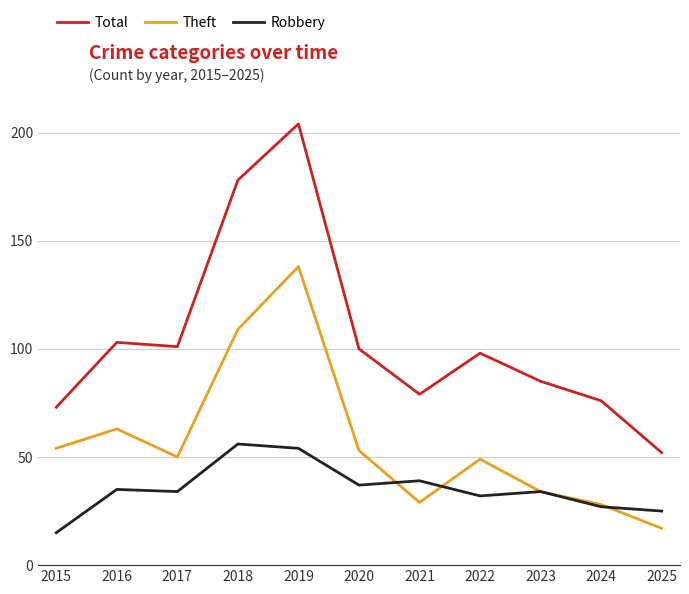

Is the value of Robbery at 2022 greater than the value of Total at 2016?

No